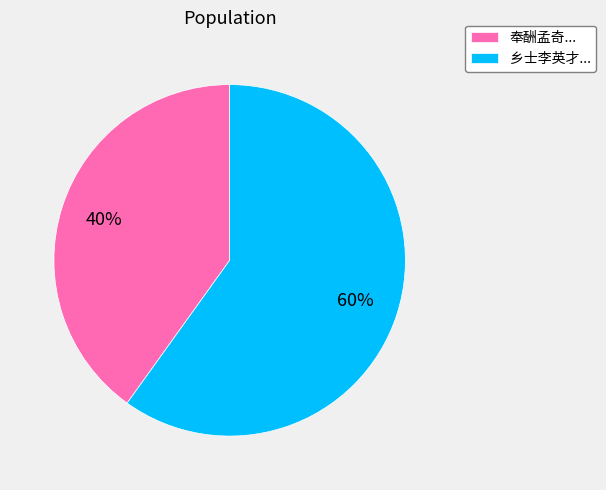

Is there a majority slice in this chart?

Yes